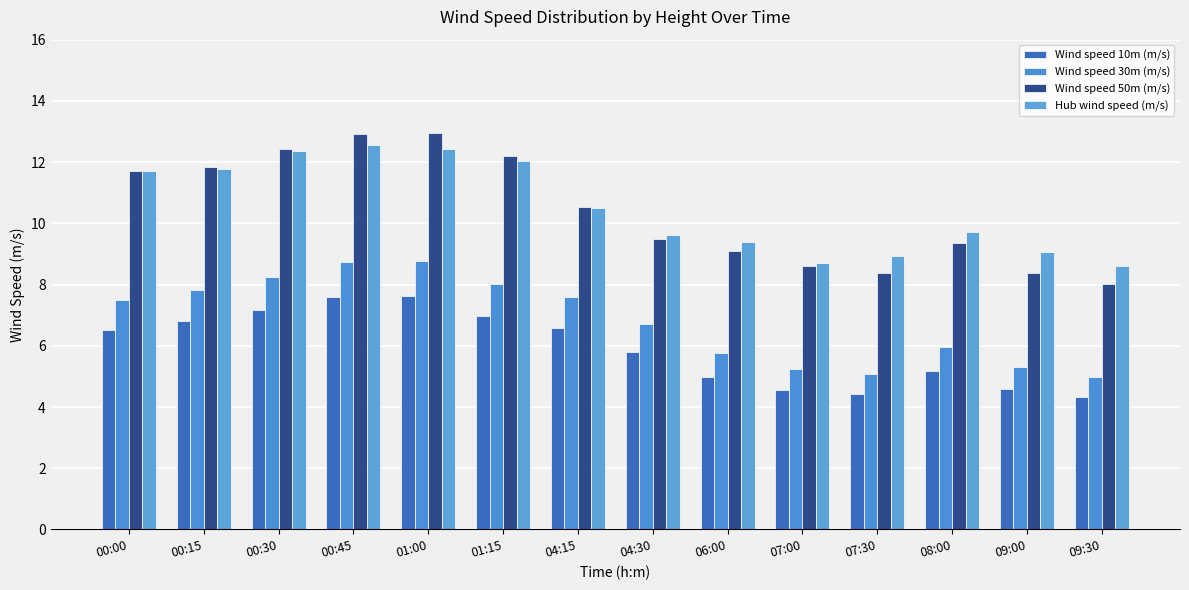

What is the average value of the Wind speed 50m (m/s) series?

10.4